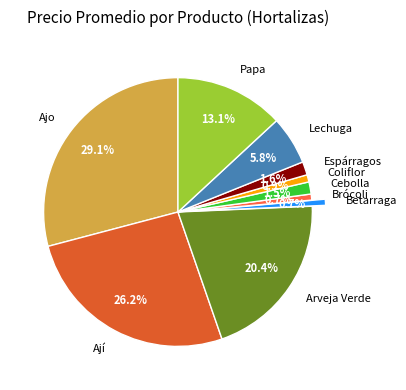

How many slices are in this pie chart?

10